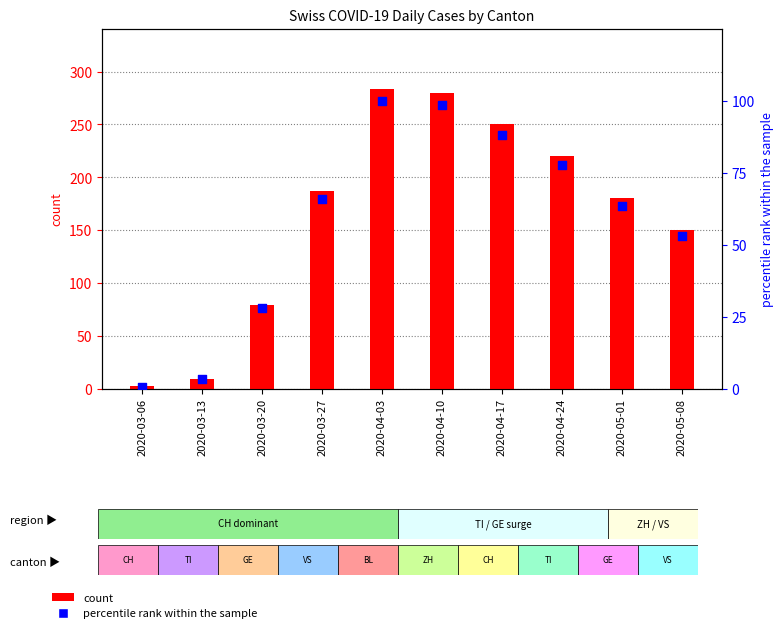

Which series reaches the maximum Y coordinate?

count